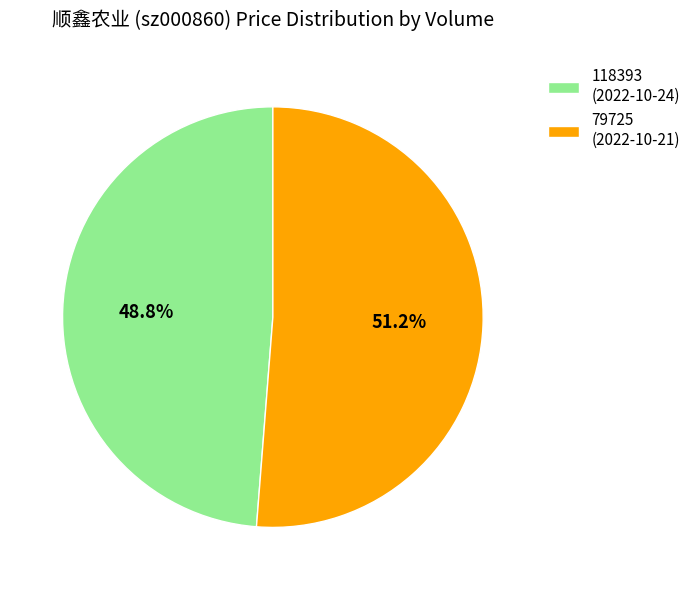

Approximately how many times larger is the value at 118393 (2022-10-24) compared to 79725 (2022-10-21)?

1.0